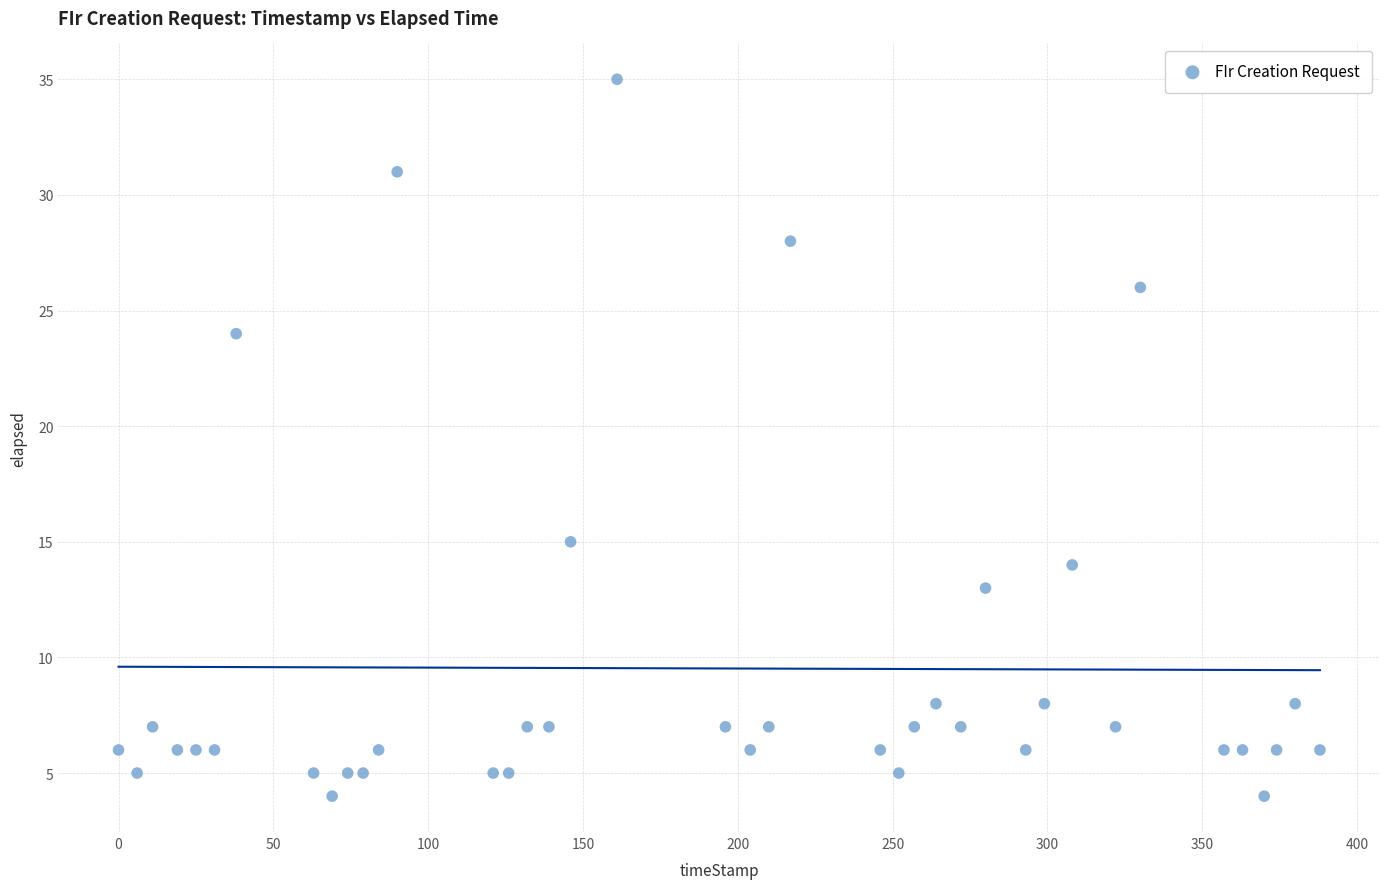

What is the range of Y values (max minus min)?

31